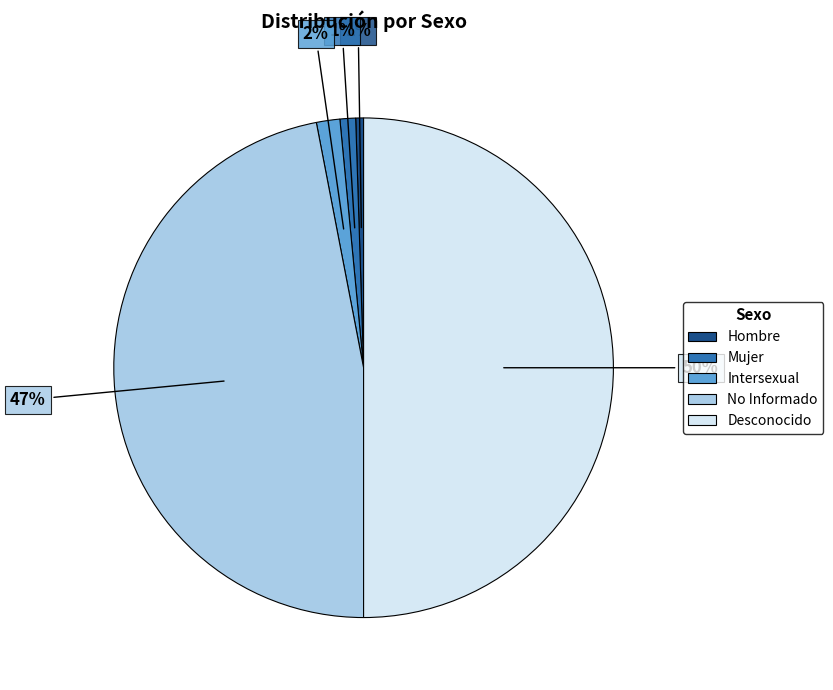

To the nearest percent, what percentage of the pie is Hombre?

1%